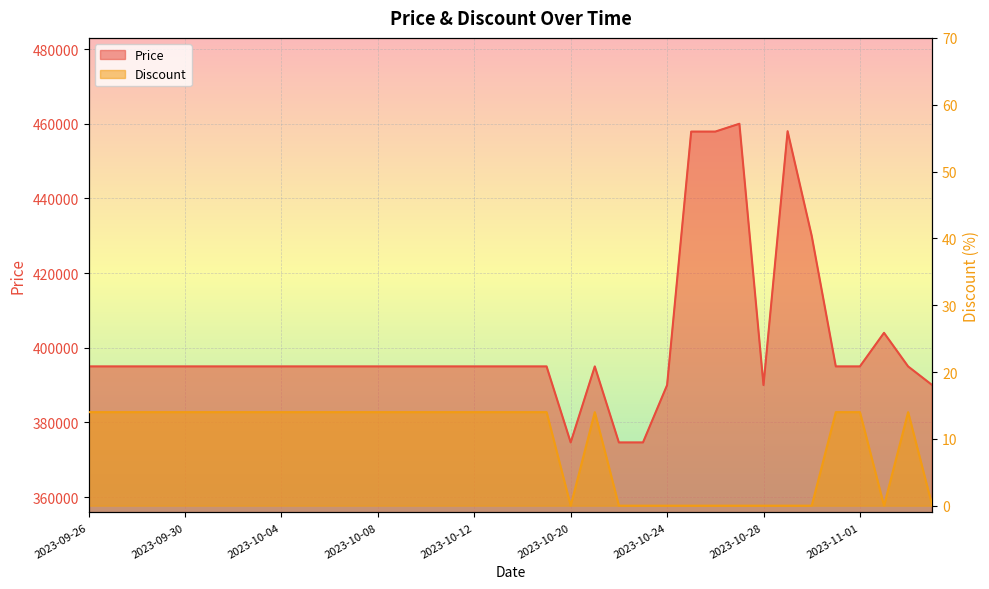

The Price series shows 457900 at 2023-10-25. True or false?

True